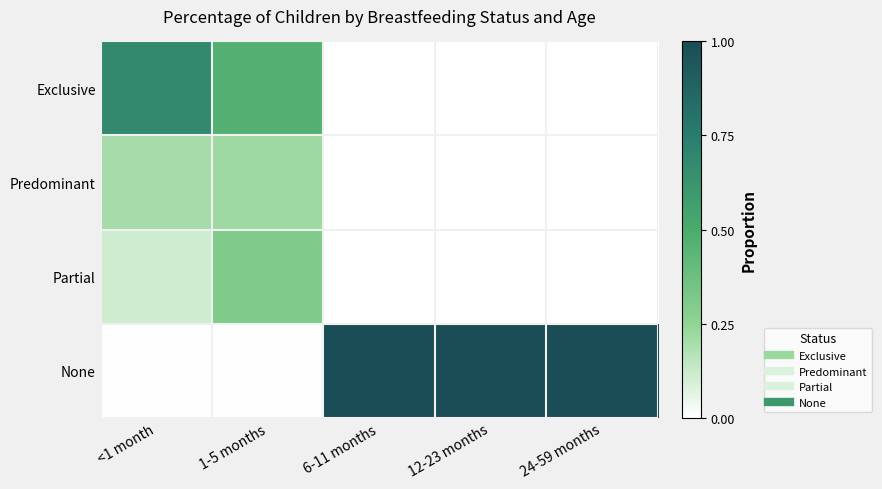

Which series has the widest spread of values?

None